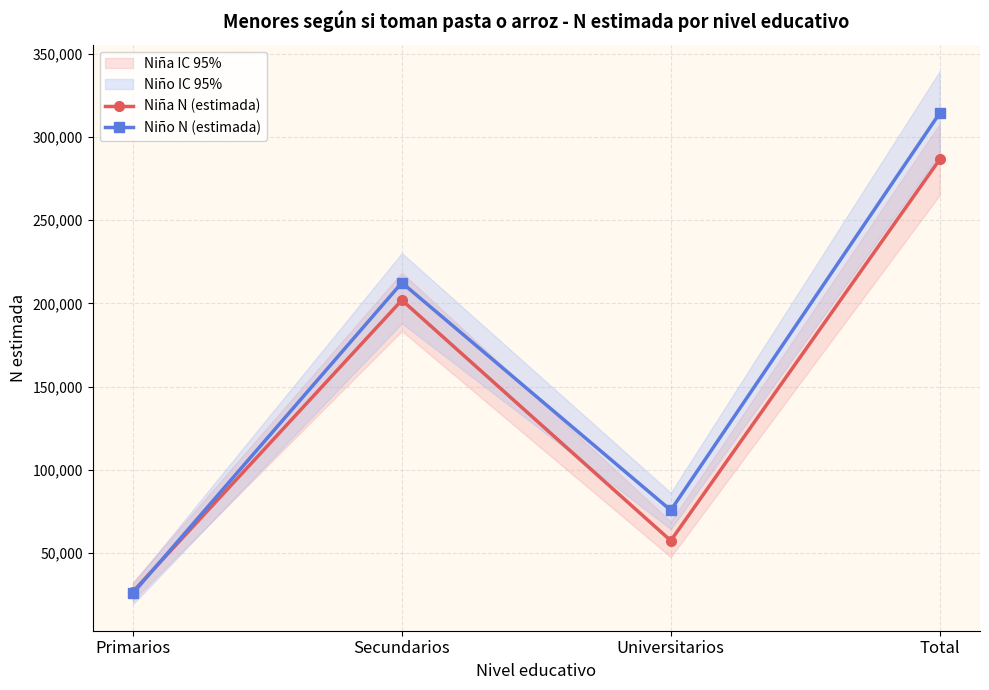

How many intersections are there between Niño N (estimada) and Niña N (estimada)?

1